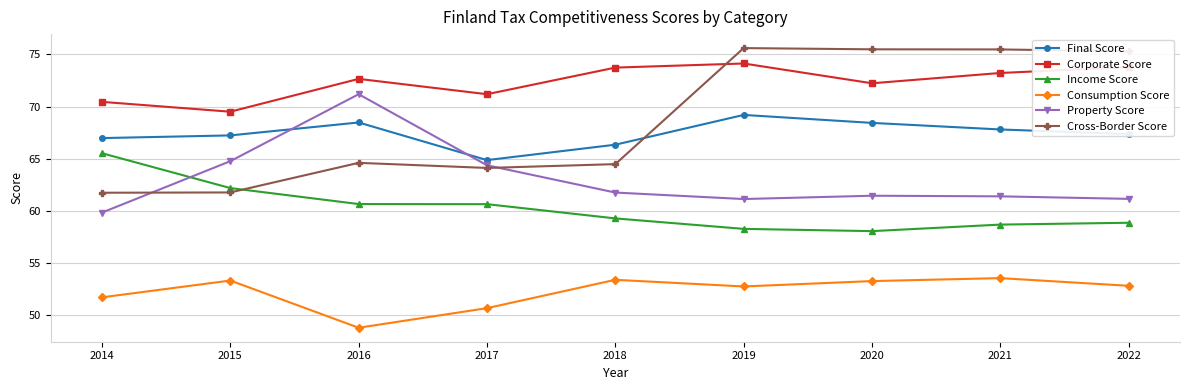

The value of Consumption Score at 2018 is 86.4. True or false?

False